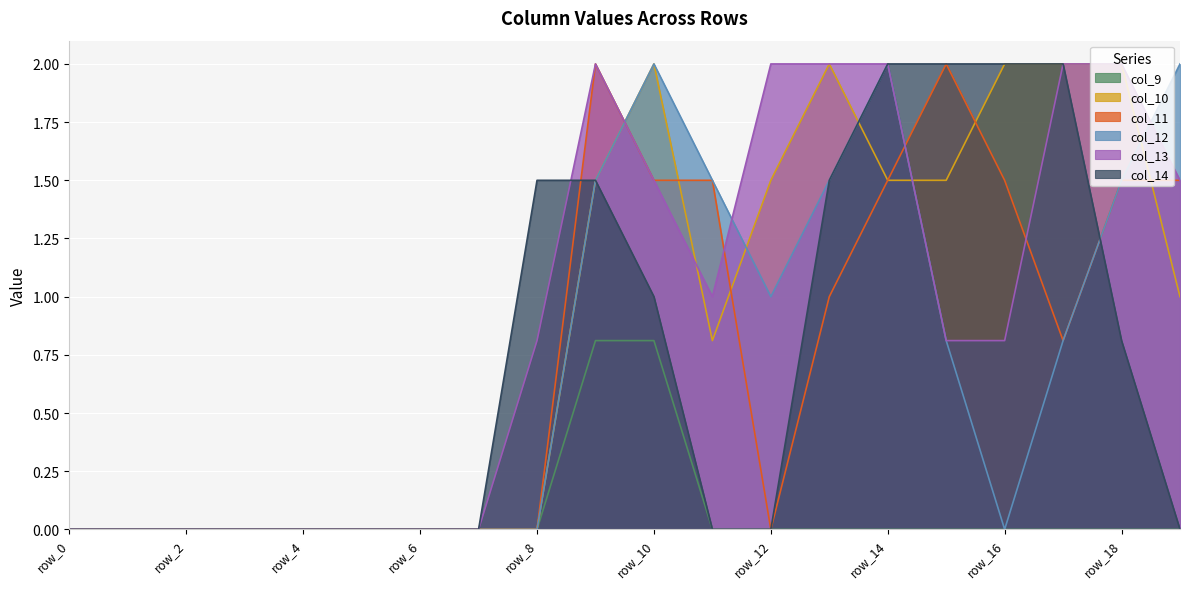

At which label is col_12 closest to 1?

row_12